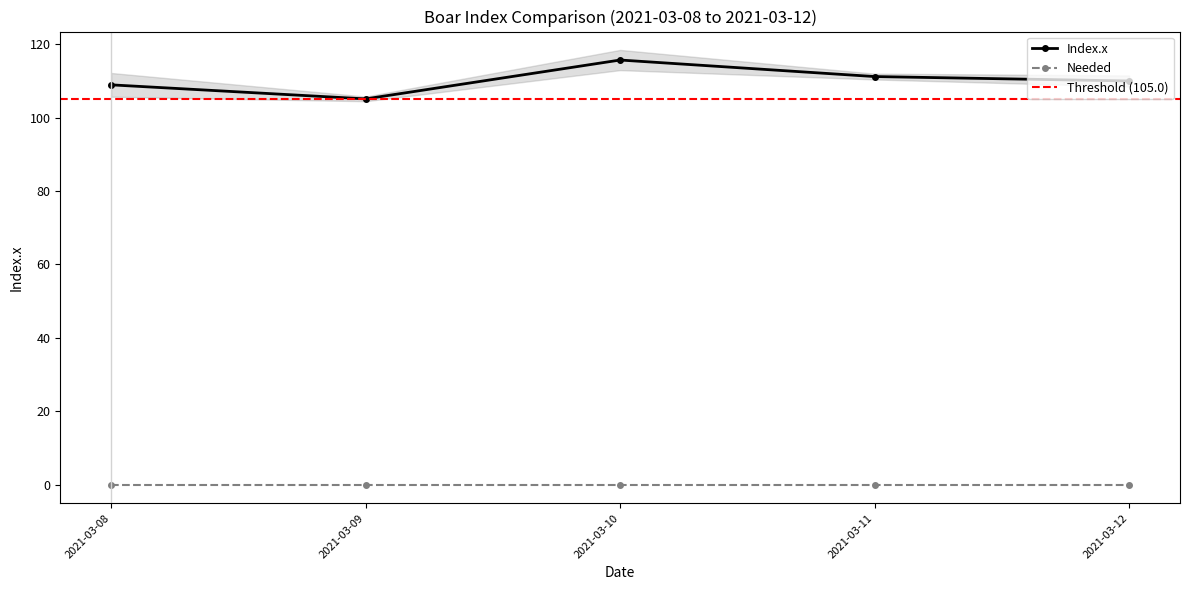

True or false: Needed and Index.x intersect in this chart.

False